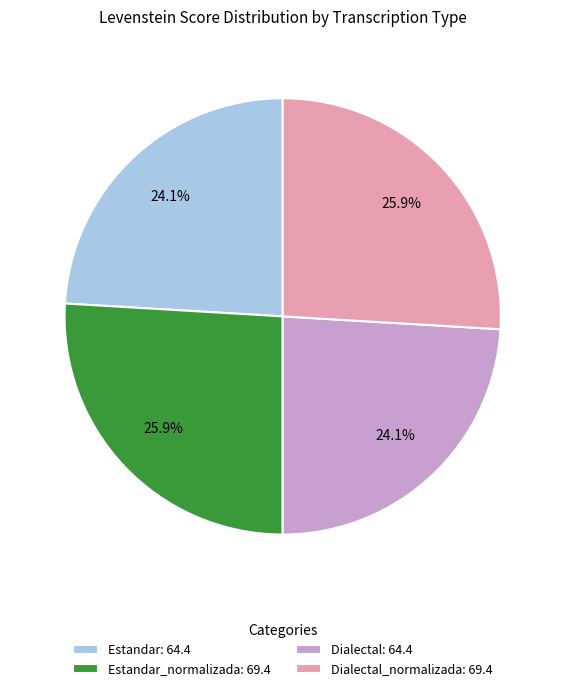

Count the number of slices in the pie.

4